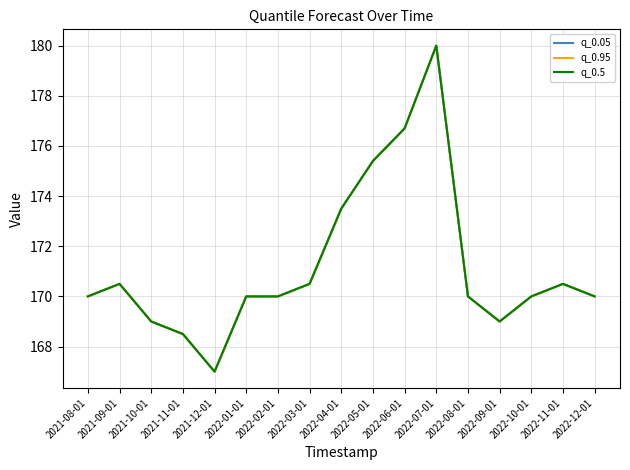

Which has a higher value, 2022-05-01 or 2021-12-01?

2022-05-01